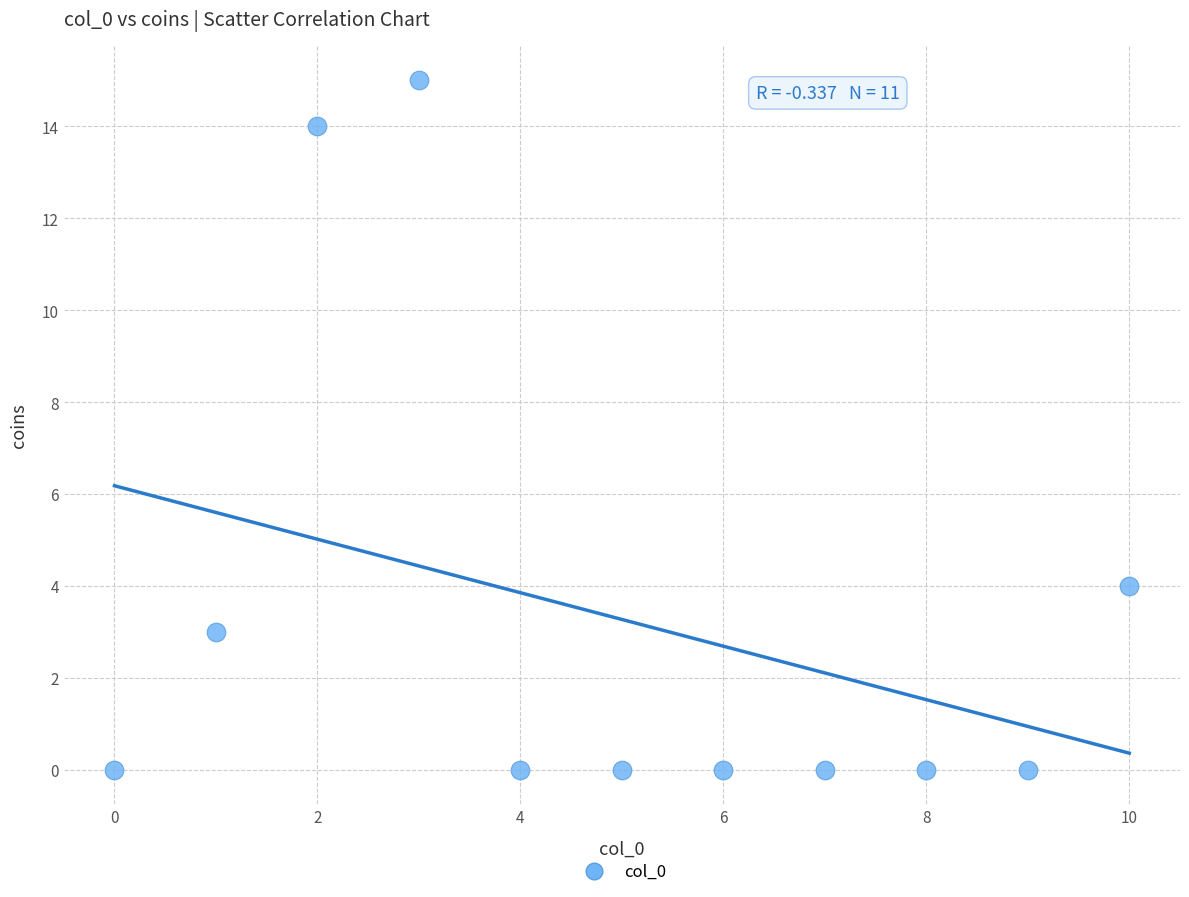

What is the average Y value?

3